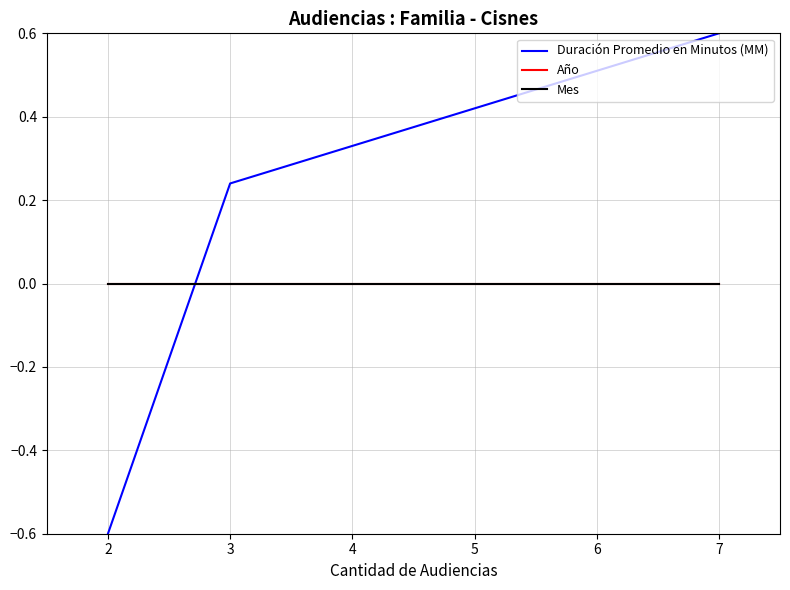

True or false: Año has a value of 0.0 at 3.

True